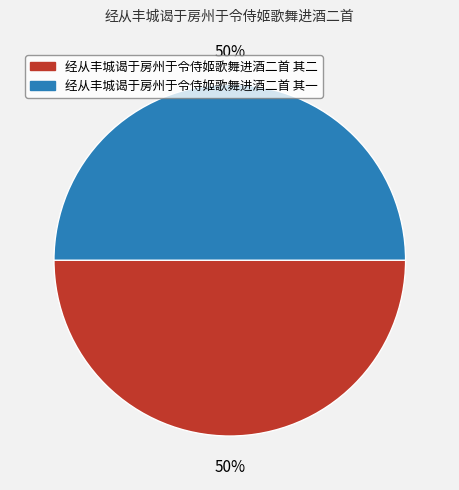

To the nearest percent, what is the average slice percentage?

50%